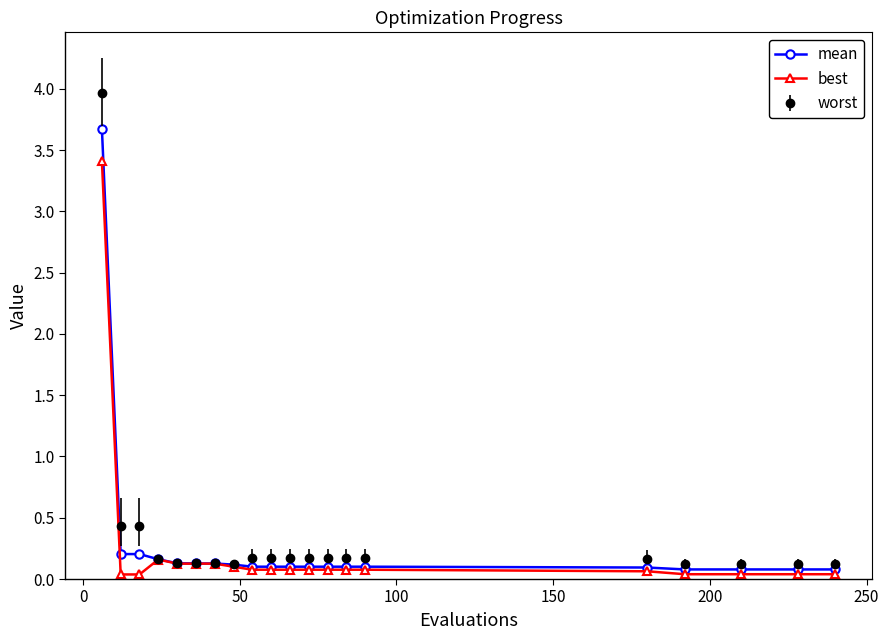

What are all the series names shown in the legend?

mean, best, worst